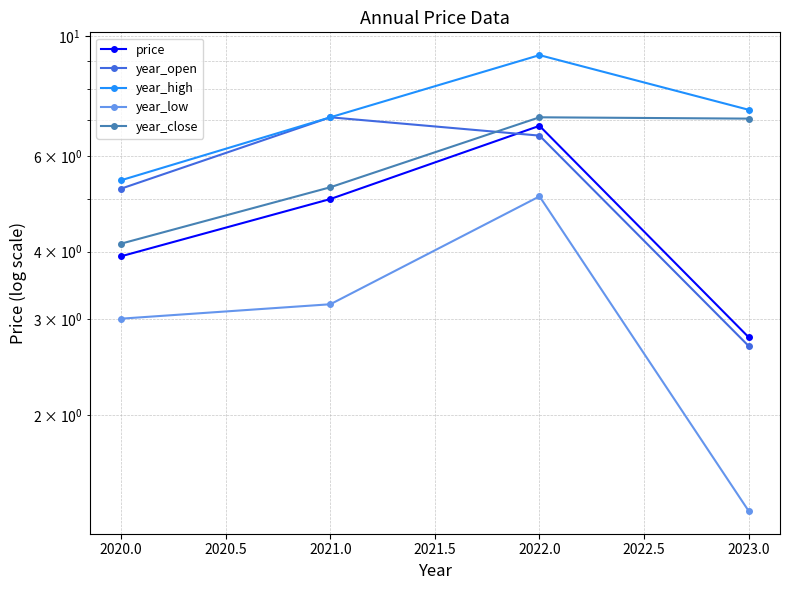

How many lines are shown in the chart?

5